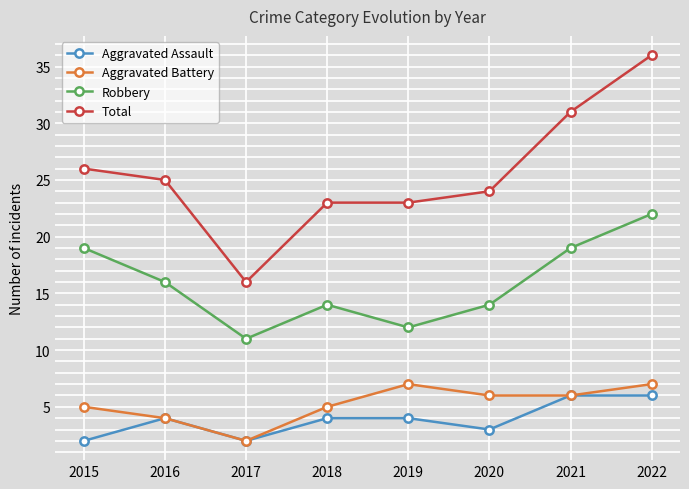

Rank the series by their maximum value, from lowest to highest.

Aggravated Assault, Aggravated Battery, Robbery, Total